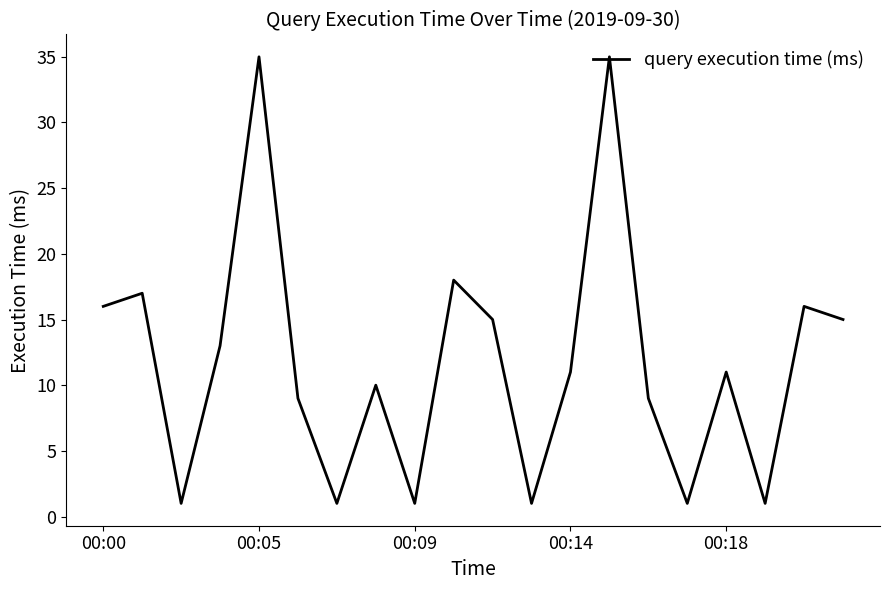

What is the difference between the maximum and minimum values?

34